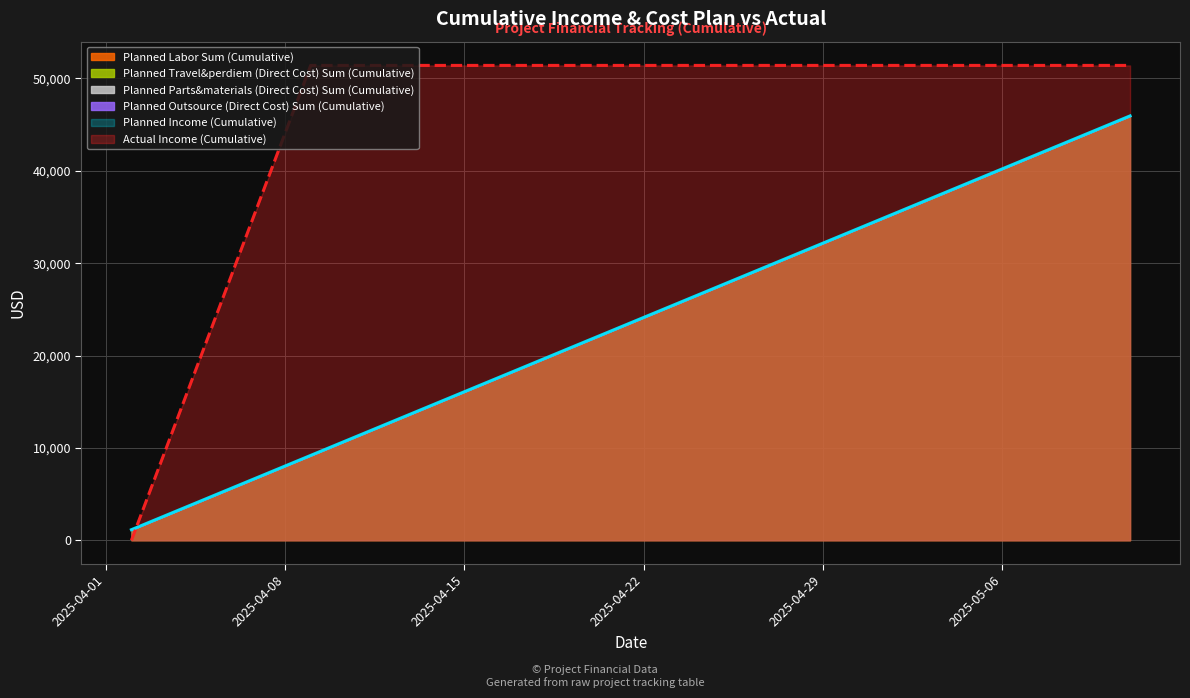

What is the difference between the highest and lowest values at 2025-04-16?

34179.4